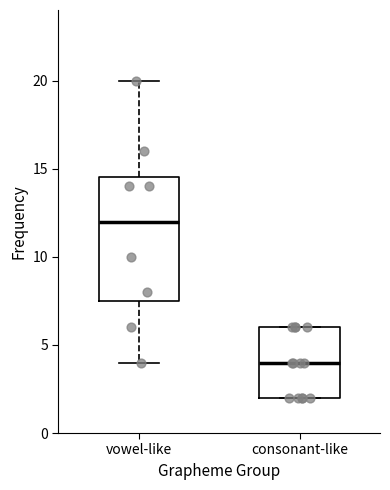

Reading left to right, read every box against the y-axis: the position of its median line, the range the box covers, and the ends of its whiskers. The values are not printed on the chart, so give them approximately, as read against the axis.

vowel-like: median 12.0, box 7.5 to 14.5, whiskers 4.0 to 20.0
consonant-like: median 4.0, box 2.0 to 6.0, whiskers 2.0 to 6.0